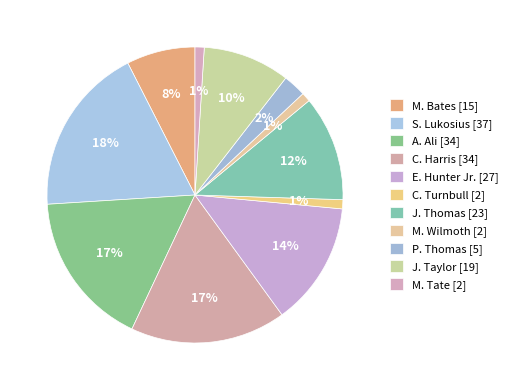

Does any single category account for the majority?

No